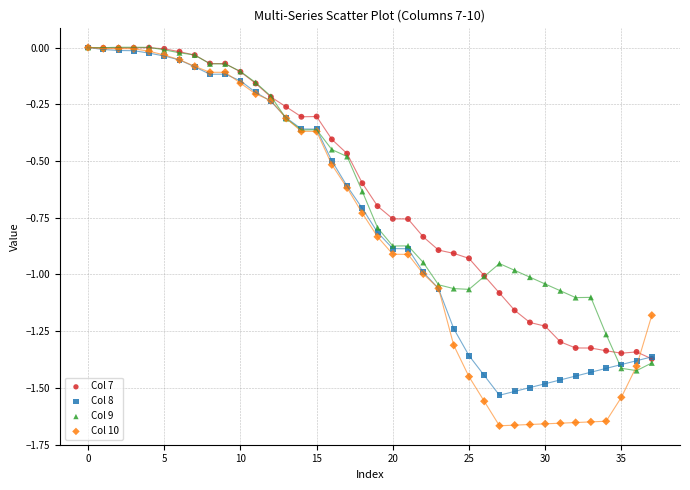

What are all the series names shown in the legend?

Col 7, Col 8, Col 9, Col 10